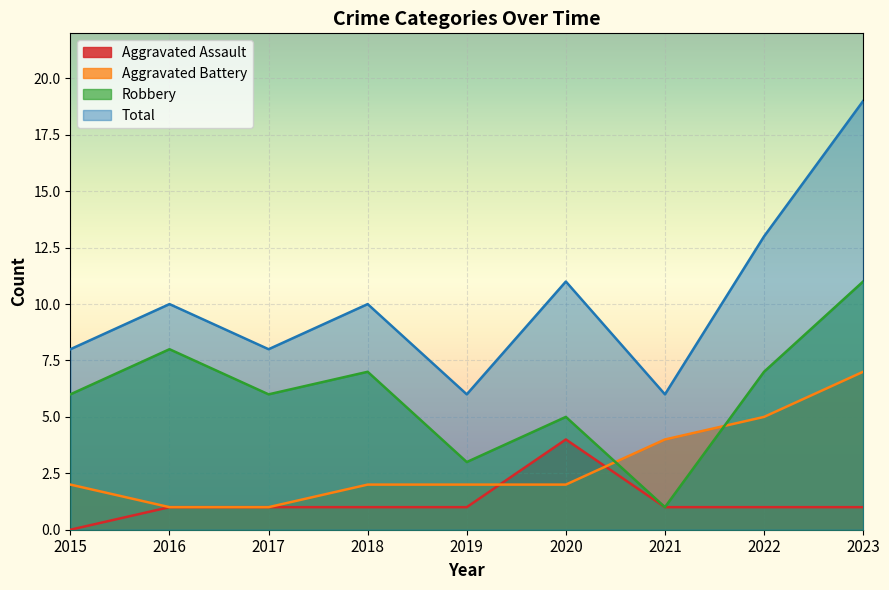

Which has a higher value, 2017 or 2018?

2017